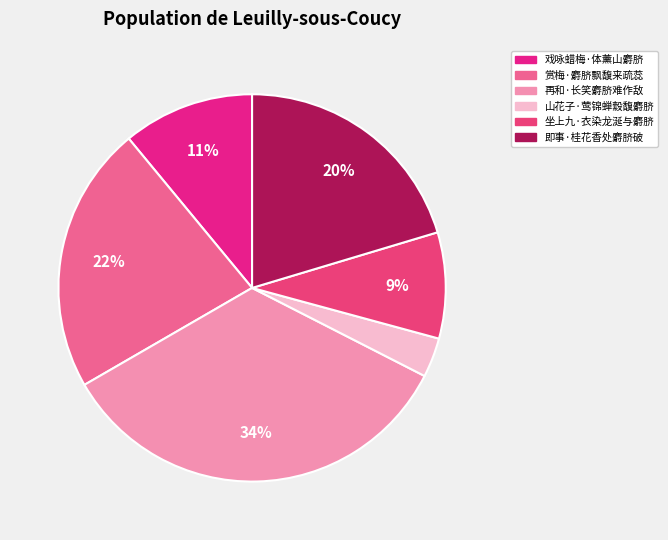

To the nearest percent, what is the average slice percentage?

17%